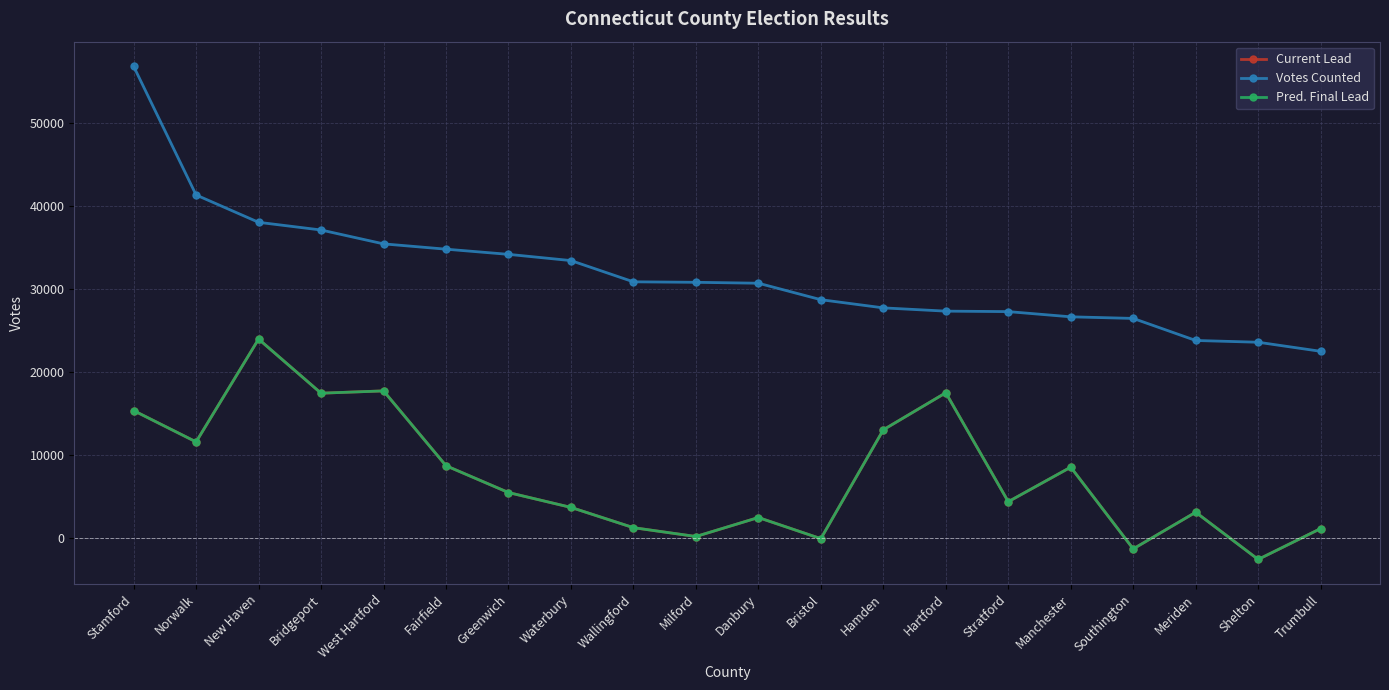

Which series has the largest total across all categories?

Votes Counted